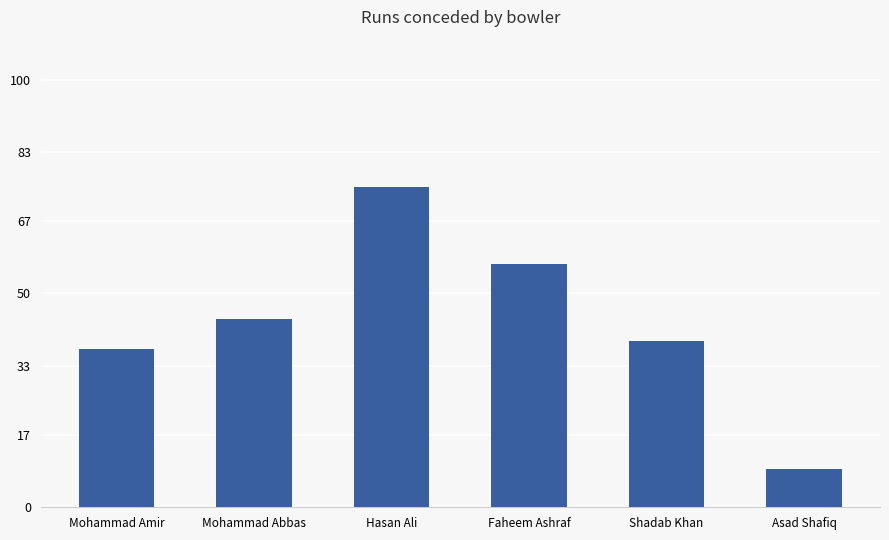

The chart shows a value of 34 at Faheem Ashraf. True or false?

False